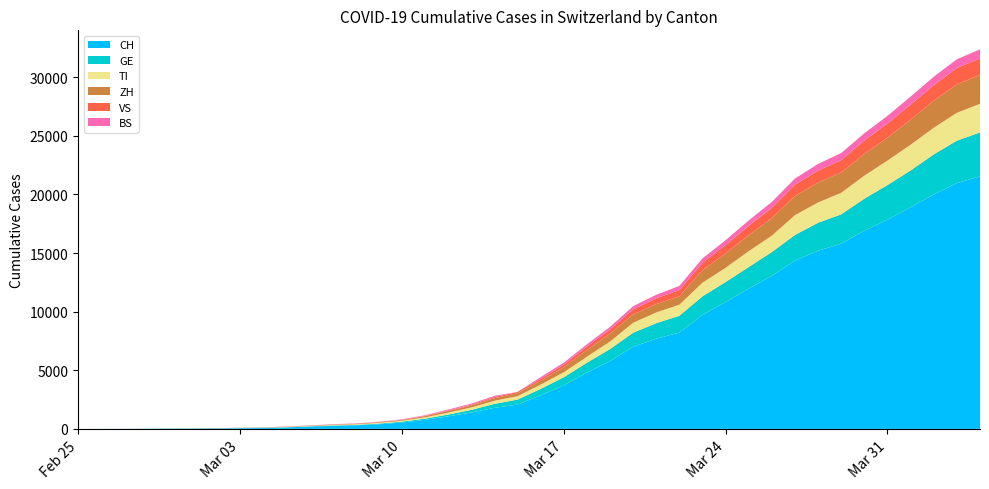

Reading left to right, transcribe all the data shown in this chart.

CH: 2020-02-25=0	2020-02-26=2	2020-02-27=6	2020-02-28=13	2020-02-29=23	2020-03-01=29	2020-03-02=40	2020-03-03=59	2020-03-04=83	2020-03-05=125	2020-03-06=197	2020-03-07=257	2020-03-08=303	2020-03-09=396	2020-03-10=542	2020-03-11=766	2020-03-12=1072	2020-03-13=1398	2020-03-14=1795	2020-03-15=2072	2020-03-16=2864	2020-03-17=3710	2020-03-18=4793	2020-03-19=5781	2020-03-20=7005	2020-03-21=7686	2020-03-22=8217	2020-03-23=9726	2020-03-24=10830	2020-03-25=11969	2020-03-26=13053	2020-03-27=14355	2020-03-28=15194	2020-03-29=15797	2020-03-30=16919	2020-03-31=17841	2020-04-01=18907	2020-04-02=19996	2020-04-03=20964	2020-04-04=21534
GE: 2020-02-25=0	2020-02-26=1	2020-02-27=1	2020-02-28=4	2020-02-29=8	2020-03-01=9	2020-03-02=10	2020-03-03=13	2020-03-04=14	2020-03-05=17	2020-03-06=25	2020-03-07=38	2020-03-08=40	2020-03-09=56	2020-03-10=76	2020-03-11=109	2020-03-12=150	2020-03-13=222	2020-03-14=340	2020-03-15=423	2020-03-16=544	2020-03-17=692	2020-03-18=848	2020-03-19=1027	2020-03-20=1194	2020-03-21=1331	2020-03-22=1430	2020-03-23=1582	2020-03-24=1699	2020-03-25=1837	2020-03-26=2033	2020-03-27=2190	2020-03-28=2393	2020-03-29=2505	2020-03-30=2721	2020-03-31=2958	2020-04-01=3137	2020-04-02=3420	2020-04-03=3621	2020-04-04=3753
TI: 2020-02-25=0	2020-02-26=1	2020-02-27=1	2020-02-28=1	2020-02-29=2	2020-03-01=2	2020-03-02=4	2020-03-03=8	2020-03-04=13	2020-03-05=25	2020-03-06=28	2020-03-07=41	2020-03-08=49	2020-03-09=61	2020-03-10=75	2020-03-11=108	2020-03-12=163	2020-03-13=206	2020-03-14=265	2020-03-15=293	2020-03-16=368	2020-03-17=426	2020-03-18=511	2020-03-19=638	2020-03-20=849	2020-03-21=916	2020-03-22=945	2020-03-23=1162	2020-03-24=1209	2020-03-25=1354	2020-03-26=1401	2020-03-27=1688	2020-03-28=1727	2020-03-29=1837	2020-03-30=1962	2020-03-31=2091	2020-04-01=2195	2020-04-02=2271	2020-04-03=2377	2020-04-04=2442
ZH: 2020-02-25=0	2020-02-26=0	2020-02-27=2	2020-02-28=2	2020-02-29=6	2020-03-01=7	2020-03-02=10	2020-03-03=13	2020-03-04=15	2020-03-05=23	2020-03-06=29	2020-03-07=34	2020-03-08=40	2020-03-09=49	2020-03-10=62	2020-03-11=101	2020-03-12=140	2020-03-13=163	2020-03-14=218	2020-03-15=250	2020-03-16=326	2020-03-17=429	2020-03-18=568	2020-03-19=679	2020-03-20=711	2020-03-21=711	2020-03-22=711	2020-03-23=1074	2020-03-24=1222	2020-03-25=1369	2020-03-26=1501	2020-03-27=1628	2020-03-28=1702	2020-03-29=1734	2020-03-30=1860	2020-03-31=1951	2020-04-01=2140	2020-04-02=2304	2020-04-03=2432	2020-04-04=2465
VS: 2020-02-25=0	2020-02-26=0	2020-02-27=0	2020-02-28=1	2020-02-29=1	2020-03-01=2	2020-03-02=3	2020-03-03=3	2020-03-04=4	2020-03-05=5	2020-03-06=6	2020-03-07=7	2020-03-08=12	2020-03-09=17	2020-03-10=22	2020-03-11=30	2020-03-12=53	2020-03-13=76	2020-03-14=98	2020-03-15=115	2020-03-16=172	2020-03-17=225	2020-03-18=312	2020-03-19=349	2020-03-20=436	2020-03-21=498	2020-03-22=535	2020-03-23=628	2020-03-24=728	2020-03-25=793	2020-03-26=874	2020-03-27=968	2020-03-28=1017	2020-03-29=1055	2020-03-30=1144	2020-03-31=1211	2020-04-01=1282	2020-04-02=1334	2020-04-03=1383	2020-04-04=1416
BS: 2020-02-25=0	2020-02-26=0	2020-02-27=1	2020-02-28=1	2020-02-29=1	2020-03-01=1	2020-03-02=1	2020-03-03=3	2020-03-04=3	2020-03-05=8	2020-03-06=15	2020-03-07=21	2020-03-08=24	2020-03-09=28	2020-03-10=33	2020-03-11=49	2020-03-12=73	2020-03-13=92	2020-03-14=100	2020-03-15=0	2020-03-16=143	2020-03-17=164	2020-03-18=181	2020-03-19=220	2020-03-20=270	2020-03-21=297	2020-03-22=356	2020-03-23=374	2020-03-24=410	2020-03-25=462	2020-03-26=501	2020-03-27=530	2020-03-28=569	2020-03-29=605	2020-03-30=617	2020-03-31=653	2020-04-01=687	2020-04-02=714	2020-04-03=754	2020-04-04=767